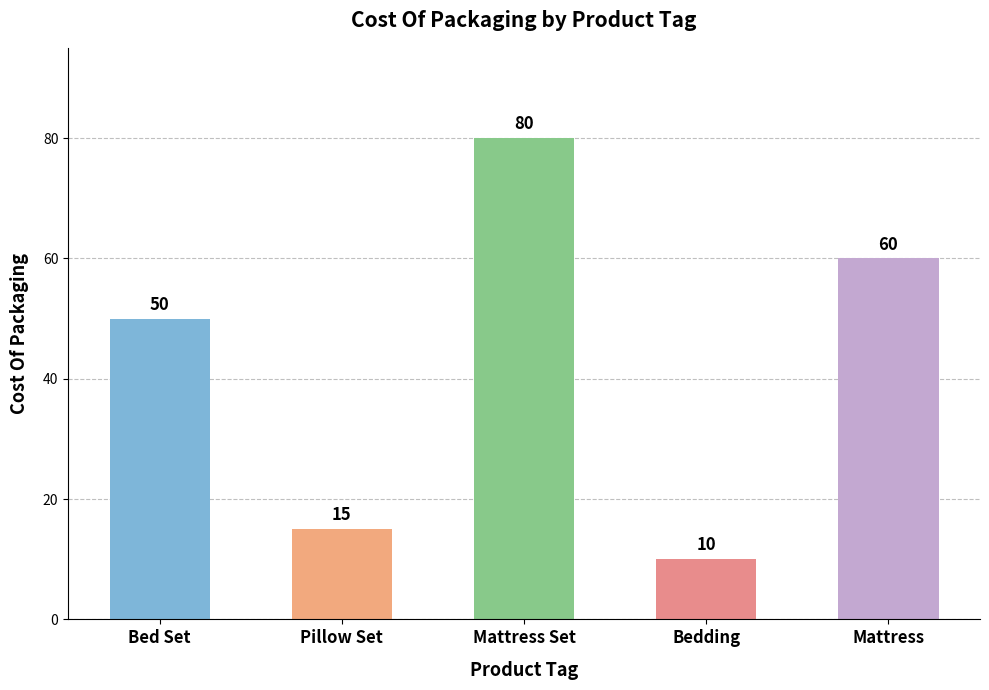

True or false: the data shows 60 at Mattress.

True